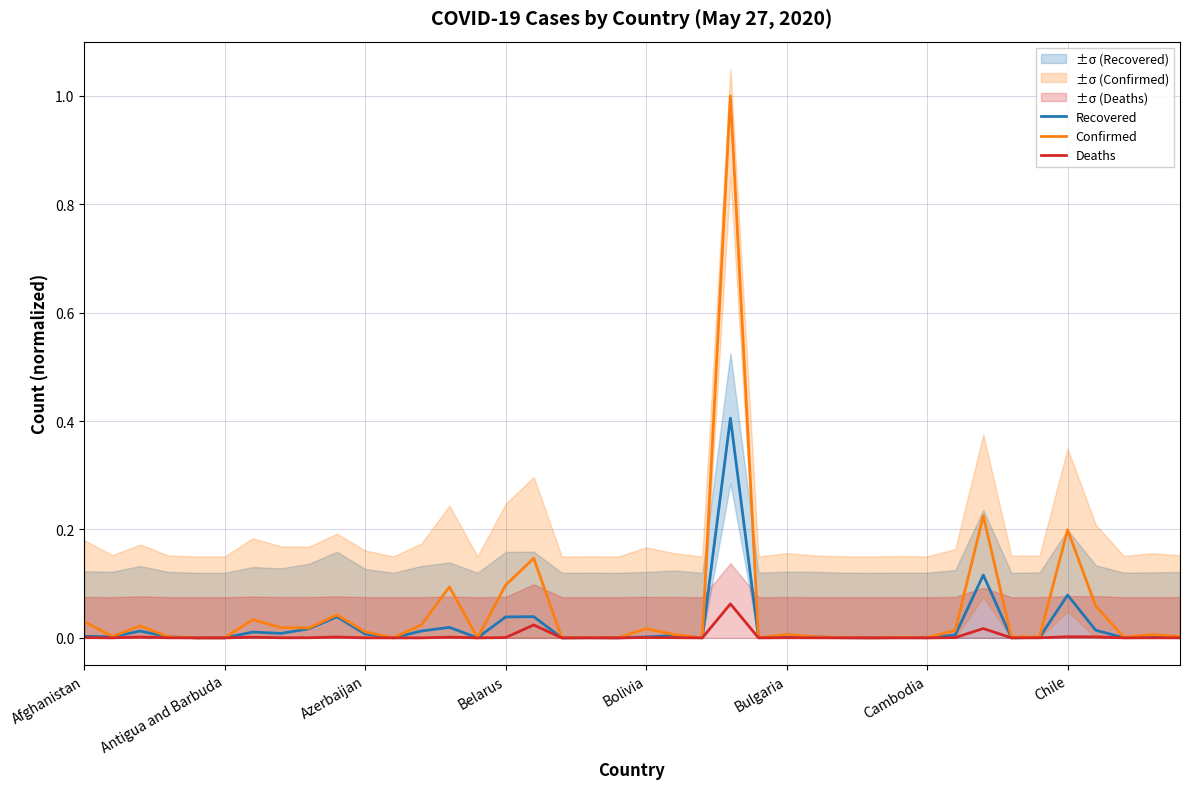

Between 29 and Azerbaijan, which is larger?

Azerbaijan